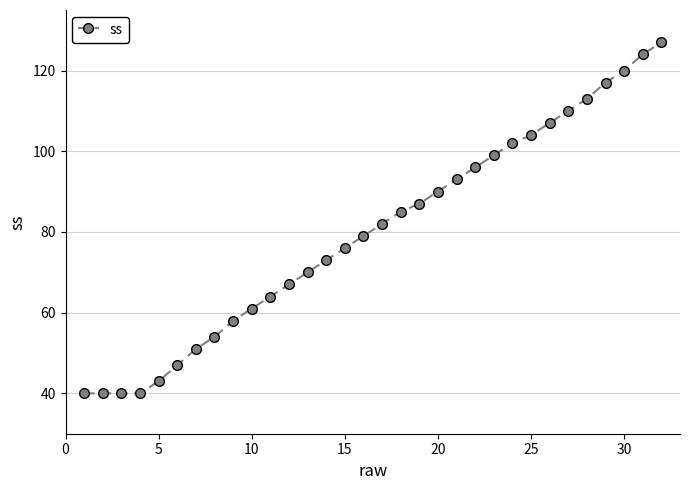

What is the smallest value displayed?

40